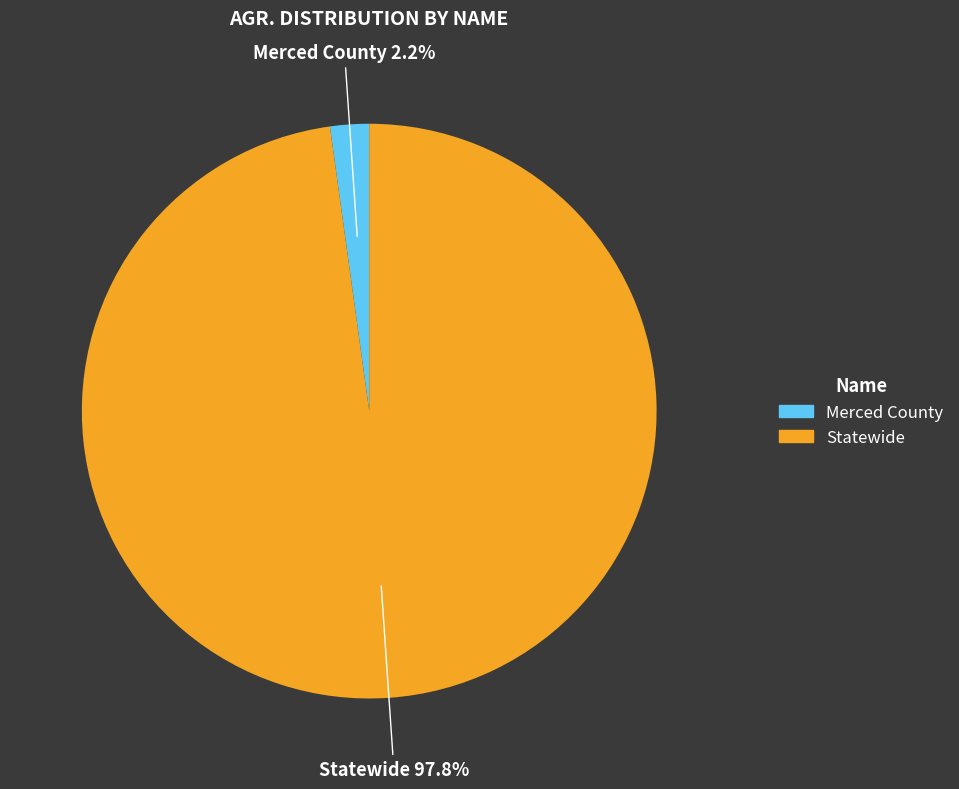

Between Merced County and Statewide, which is larger?

Statewide